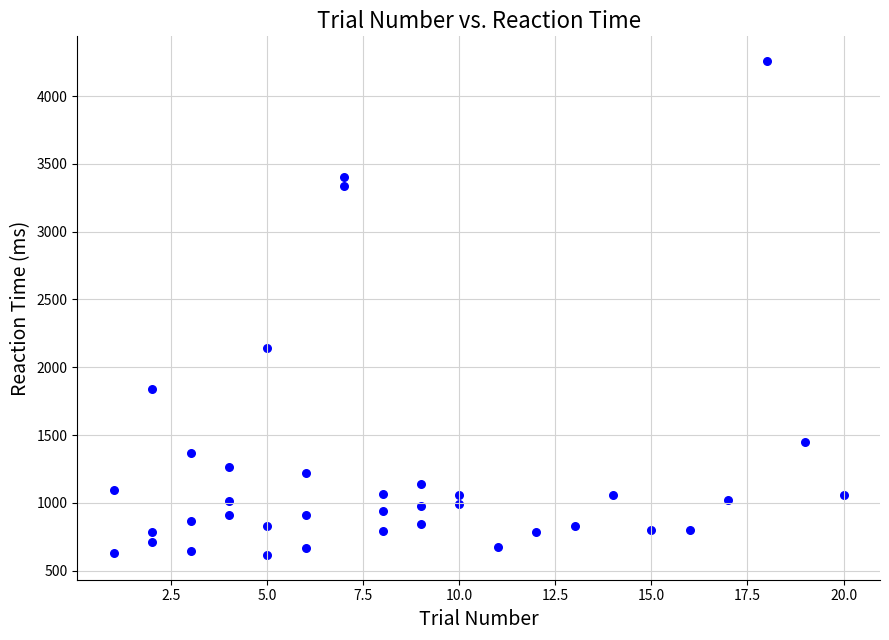

What is the range of Y values (max minus min)?

3643